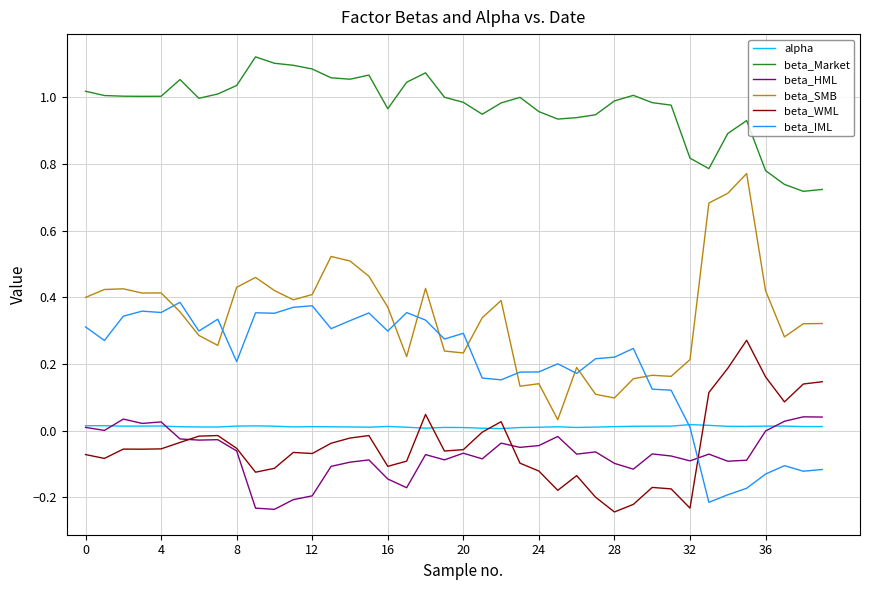

Which series has the widest spread of values?

beta_SMB